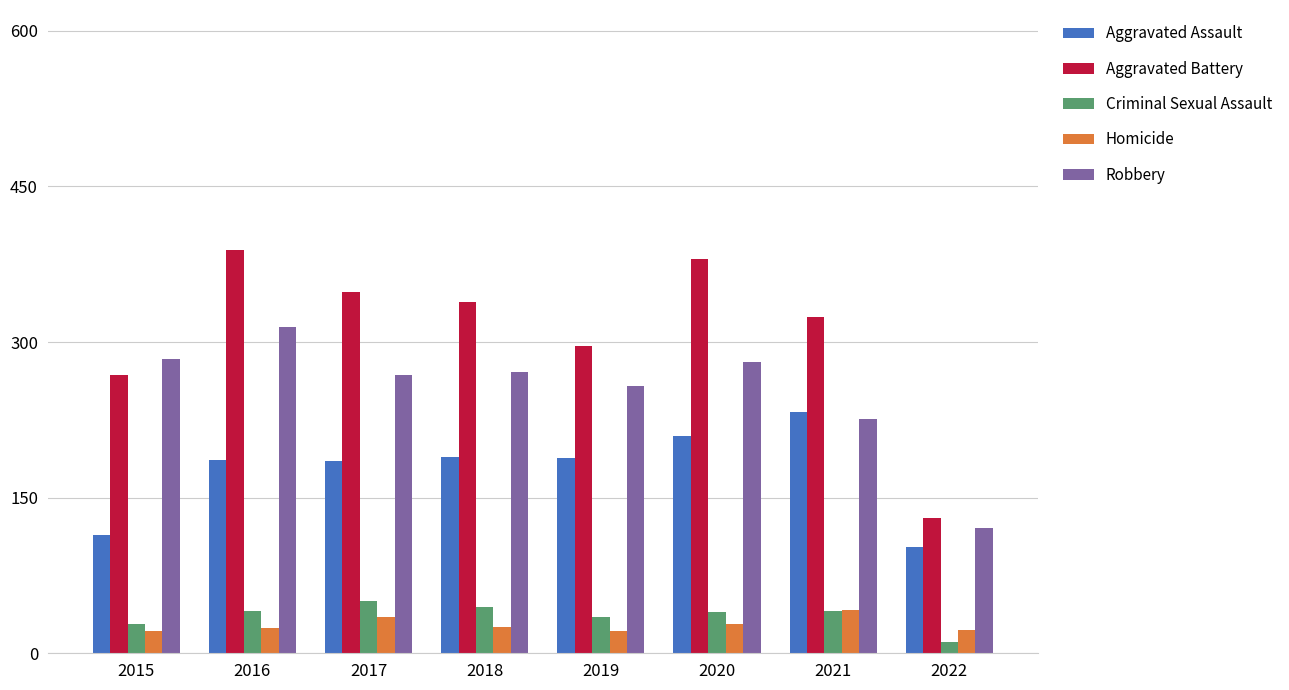

What is the maximum value for Aggravated Battery?

389